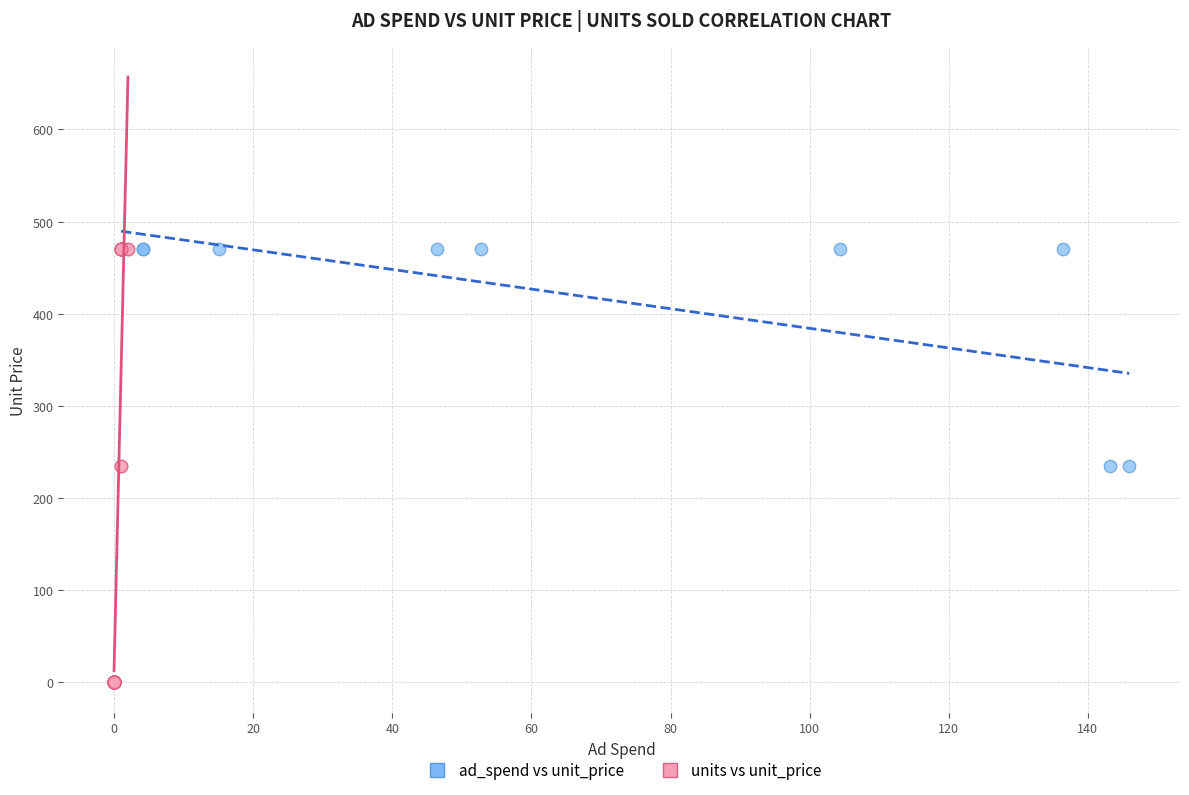

Which series has the largest Y range (max minus min)?

units vs unit_price